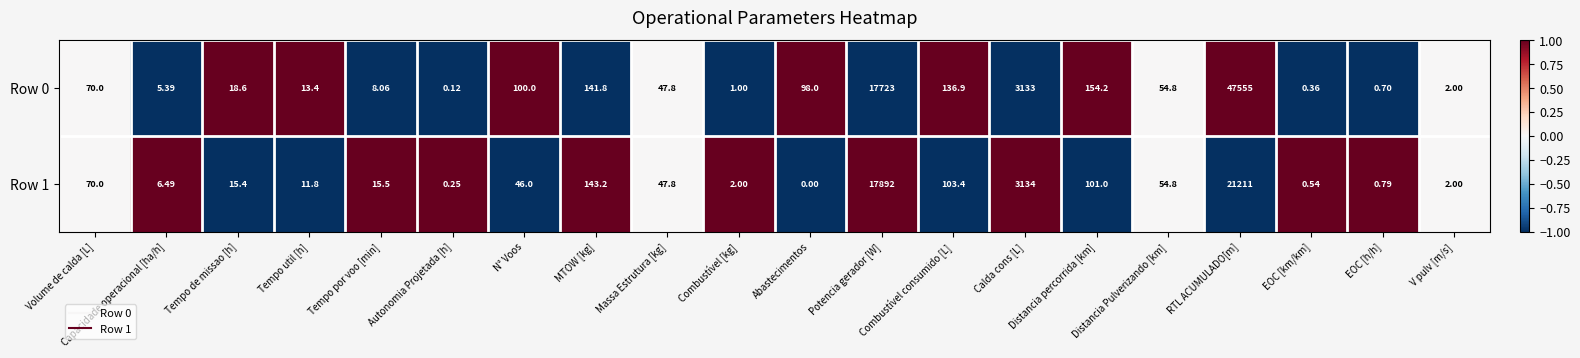

At which category does the chart reach its minimum across all series?

Abastecimentos